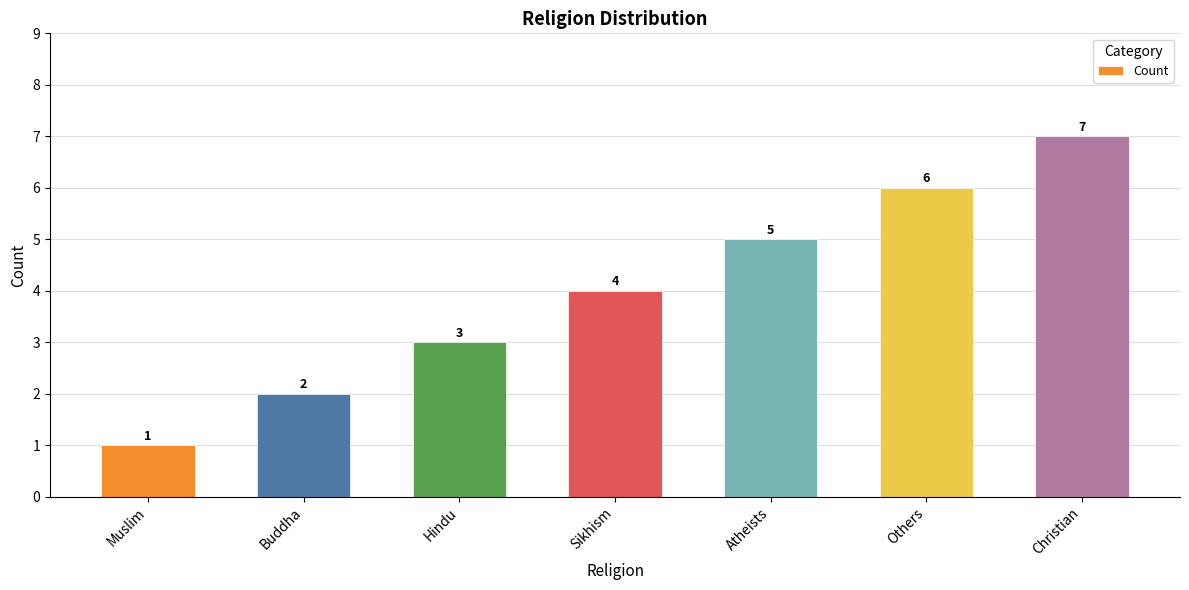

What is the label of the 2nd bar from the right?

Others